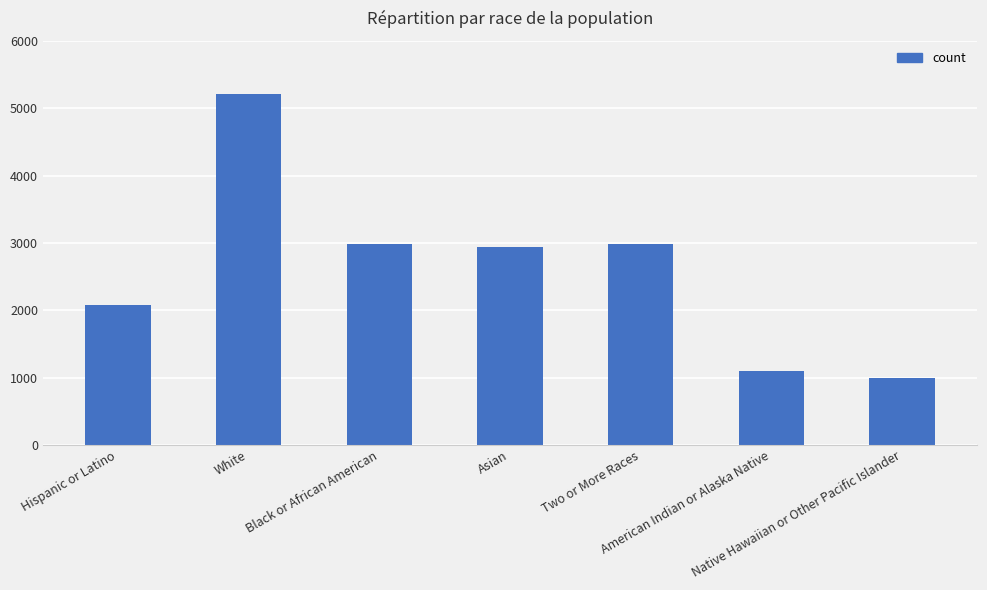

What is the sum of all values?

18285